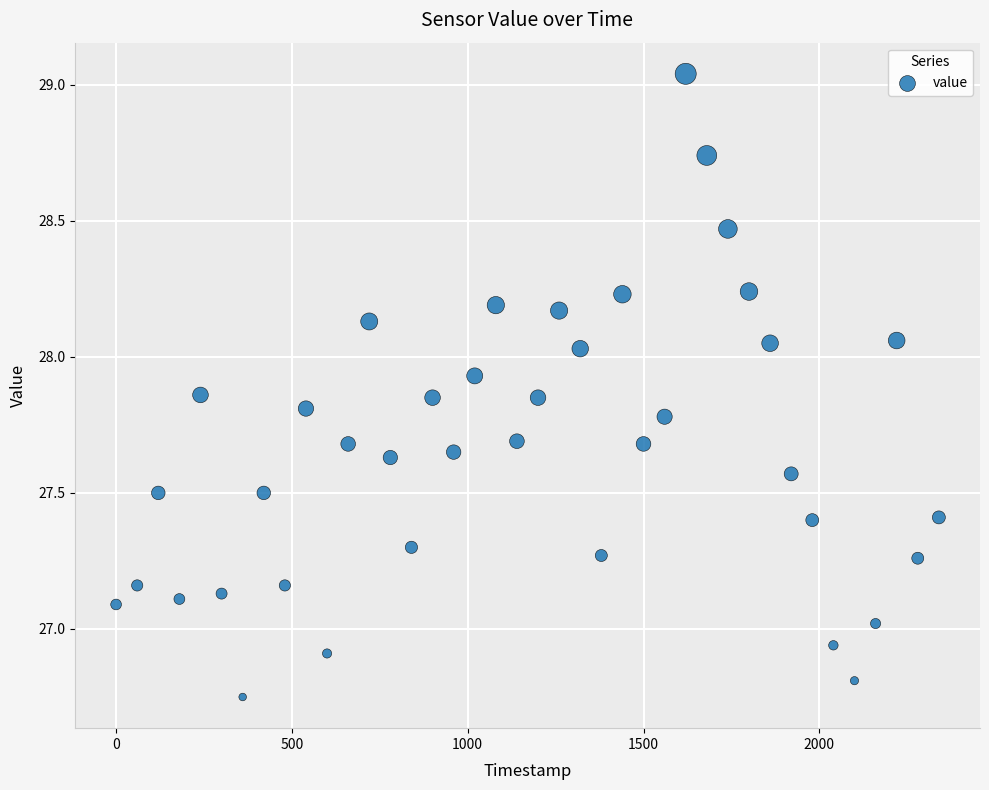

What is the range of X values (max minus min)?

2340.0